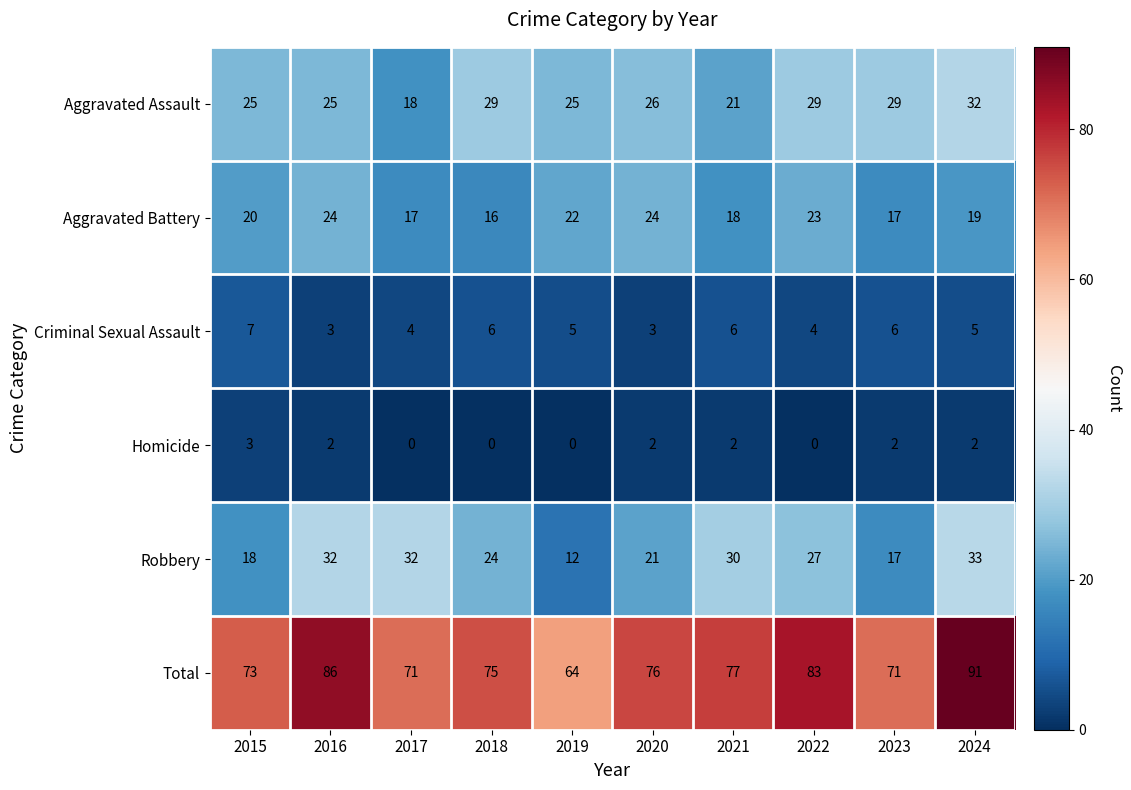

What is the difference between the maximum and minimum values in the Robbery series?

21